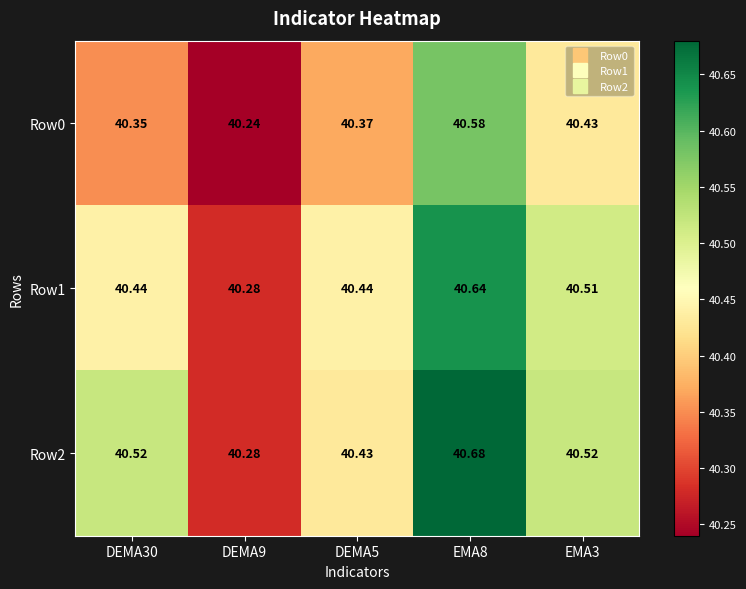

Count the number of data series in this chart.

3